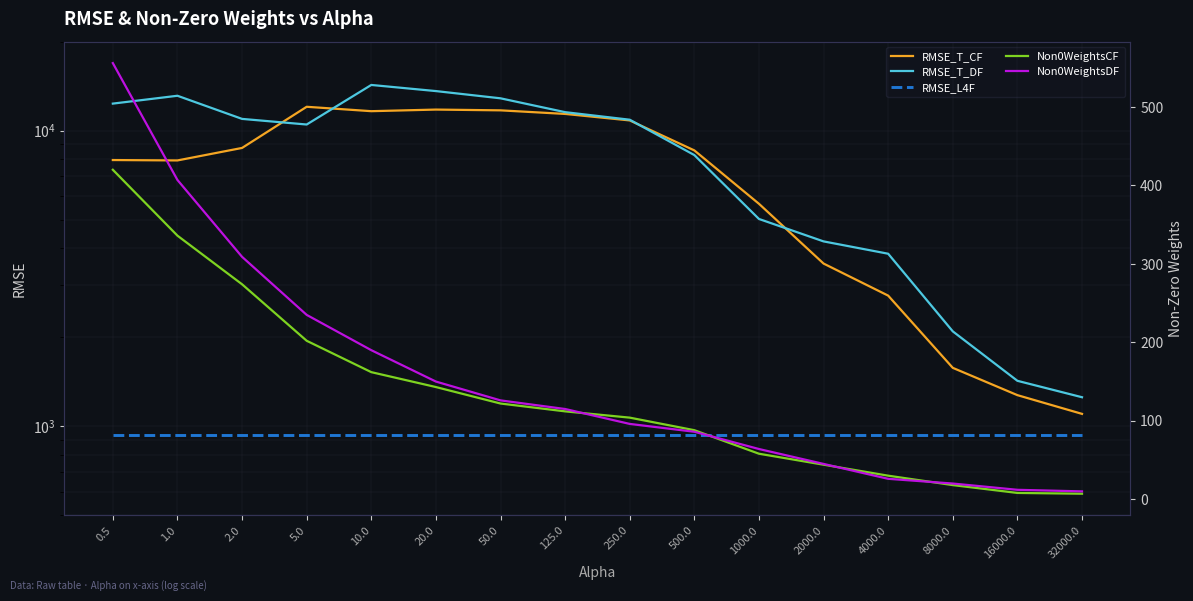

What are all the series names shown in the legend?

RMSE_T_CF, RMSE_T_DF, RMSE_L4F, Non0WeightsCF, Non0WeightsDF